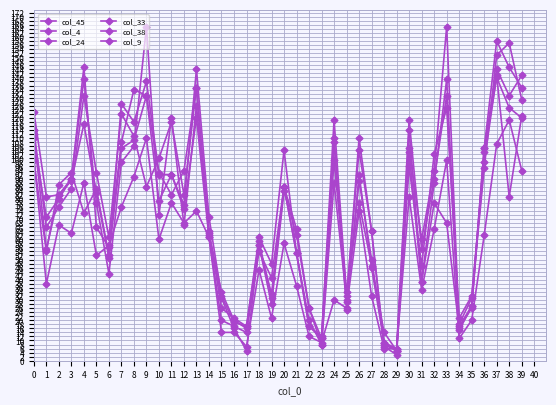

How many lines are shown in the chart?

6